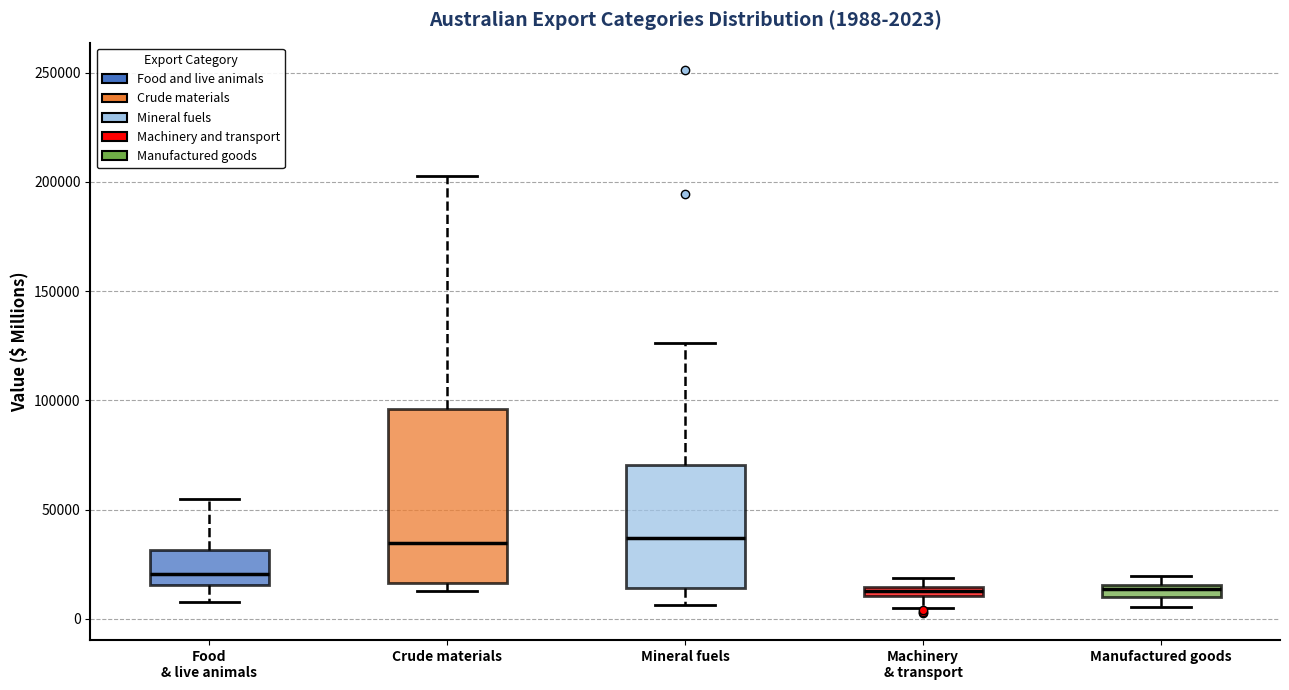

Which box is the tallest, from its lower edge to its upper edge?

Crude materials